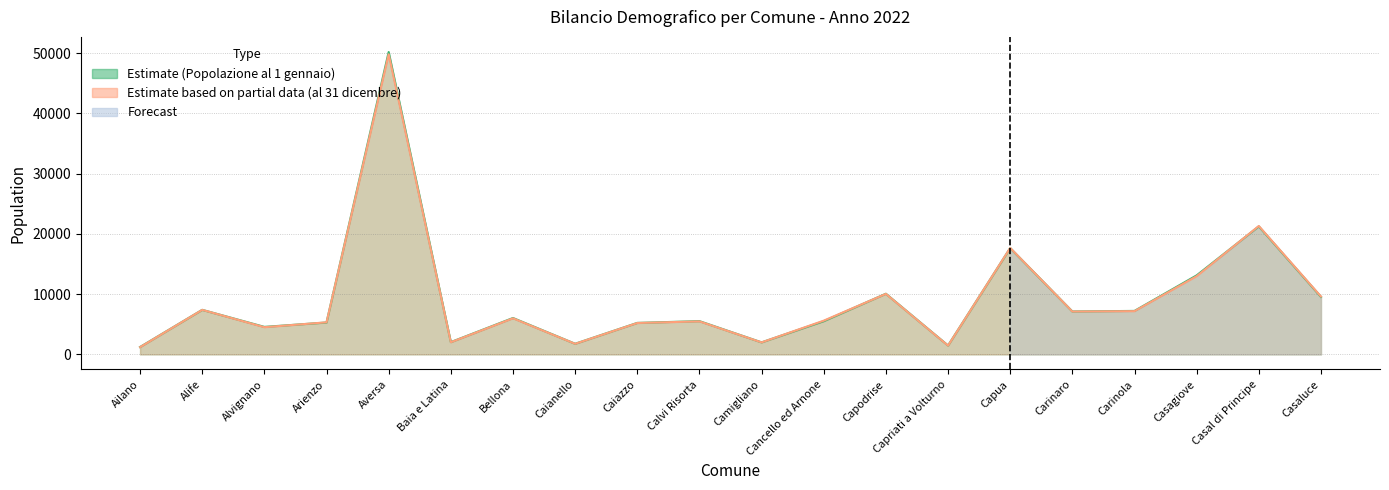

True or false: Popolazione al 31 dicembre has more than 2 interior local peaks.

True